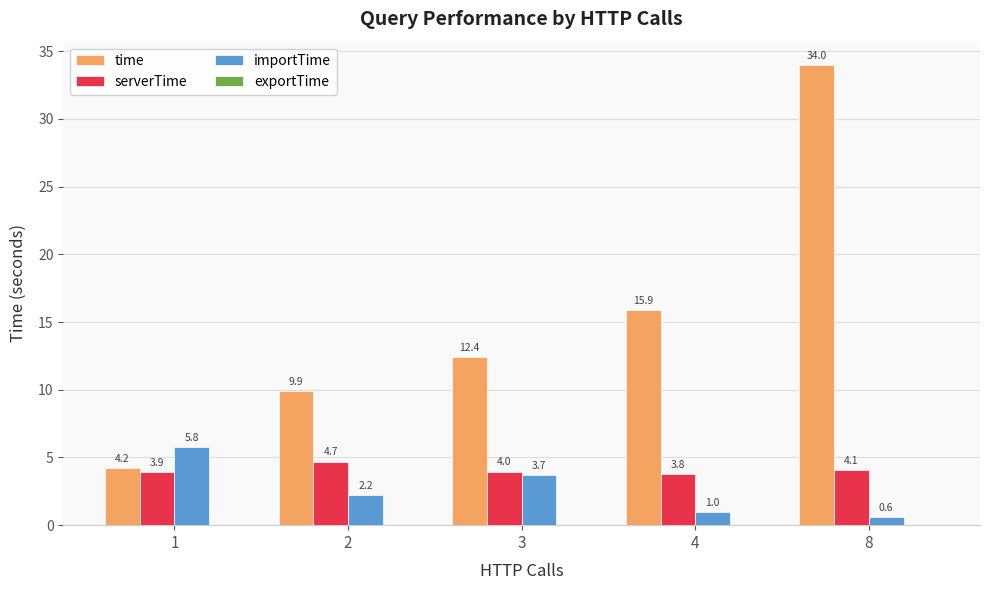

What is the maximum value shown in the chart?

34.0